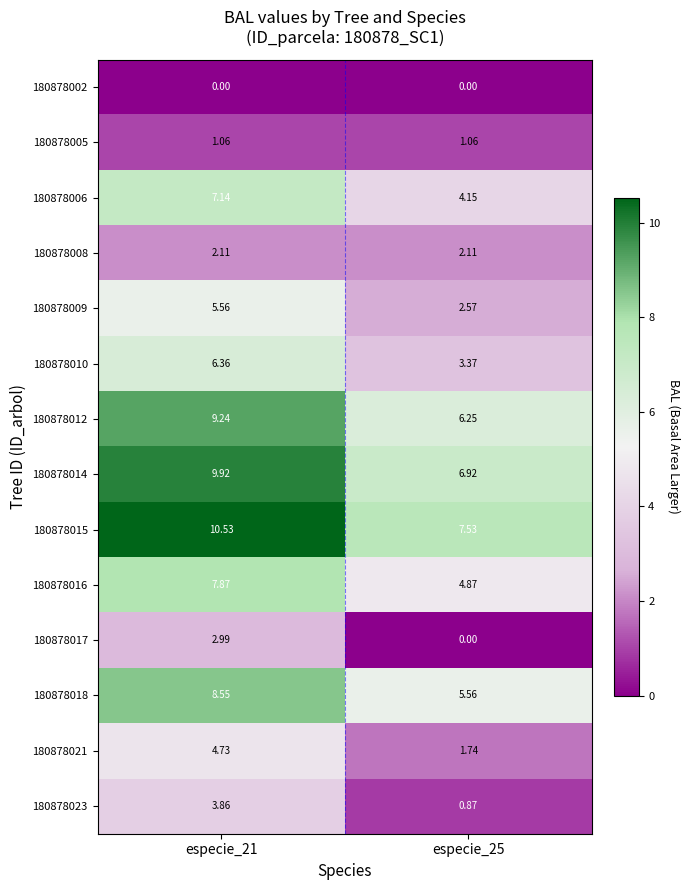

Is the value of 180878017 at especie_25 greater than the value of 180878016 at especie_25?

No